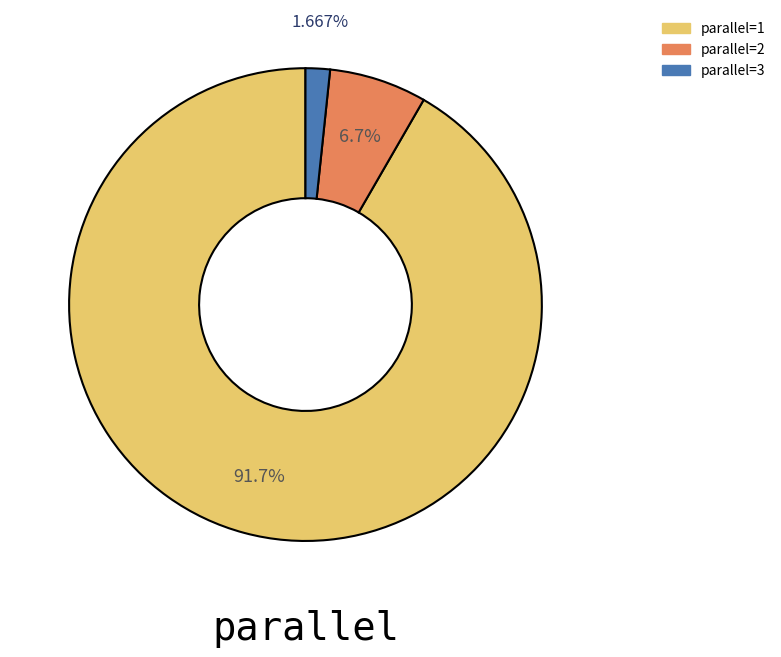

Is there a majority slice in this chart?

Yes